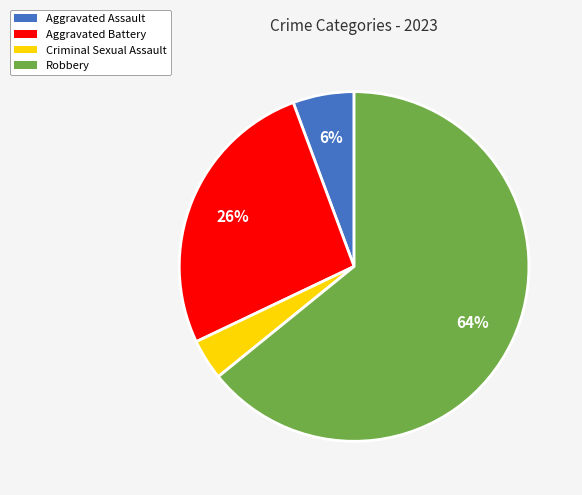

Which slice is the largest?

Robbery